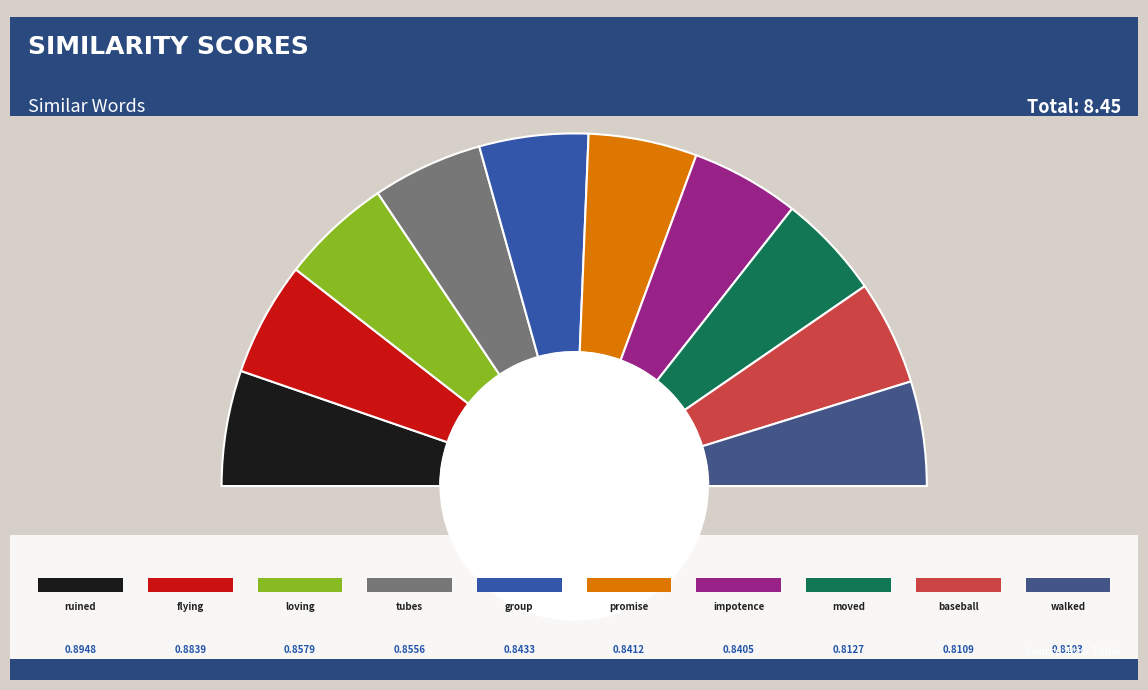

What is the total percentage of group and baseball?

19.6%